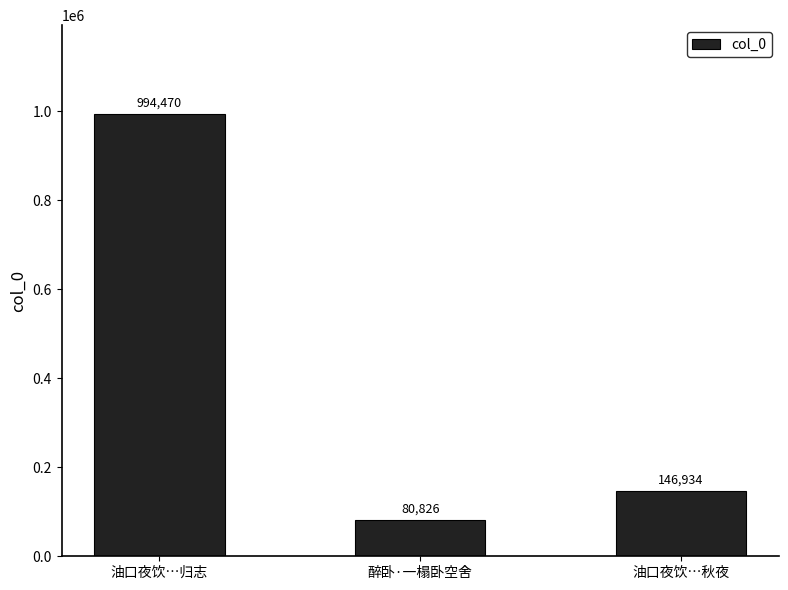

How many values are below 146934?

1